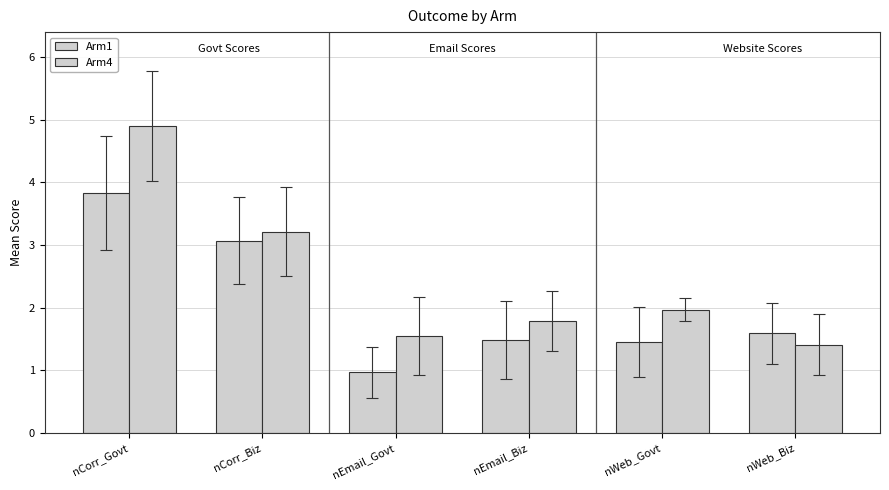

The Arm4 series shows 0.7 at nWeb_Biz. True or false?

False